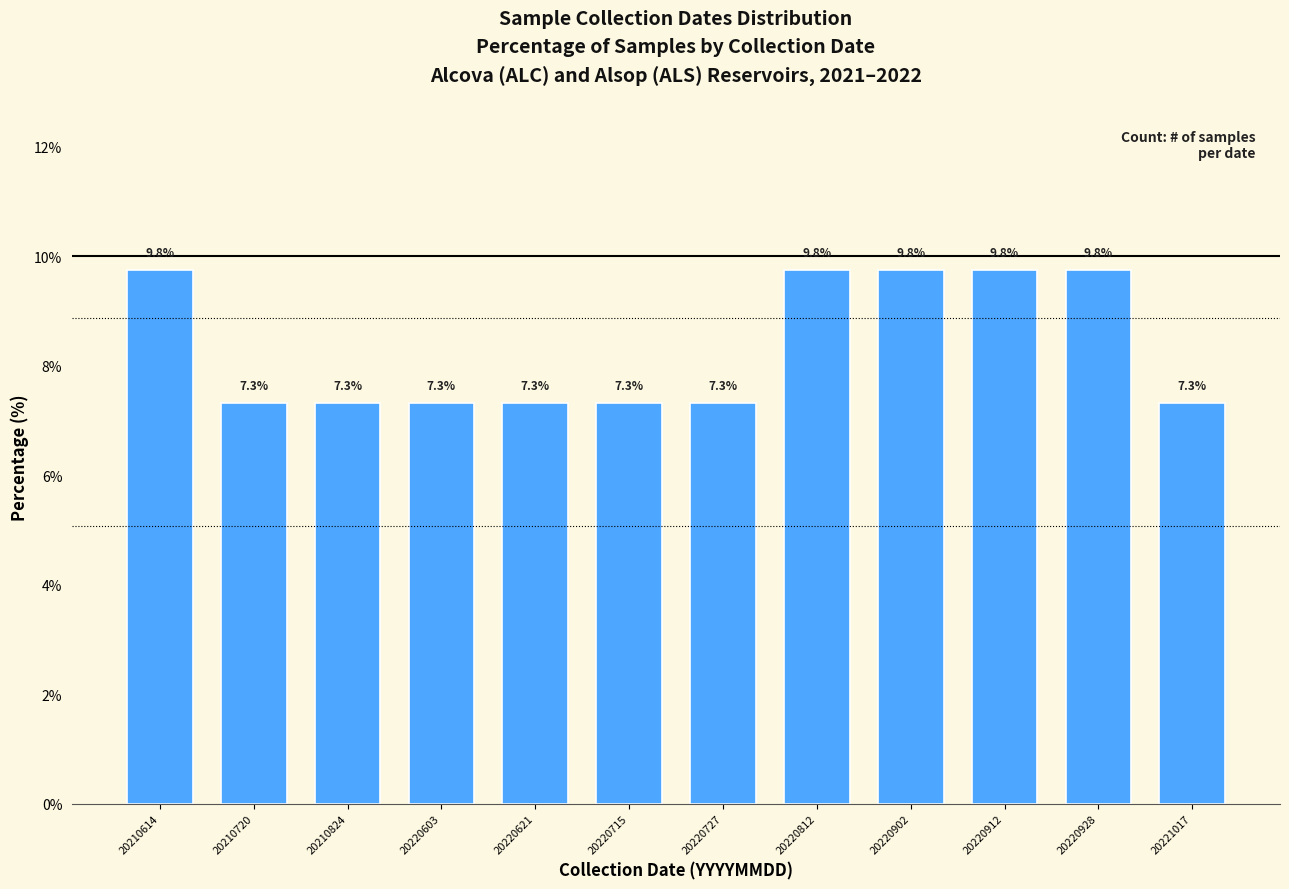

Reading left to right, extract all data points from this chart.

9.8	7.3	7.3	7.3	7.3	7.3	7.3	9.8	9.8	9.8	9.8	7.3